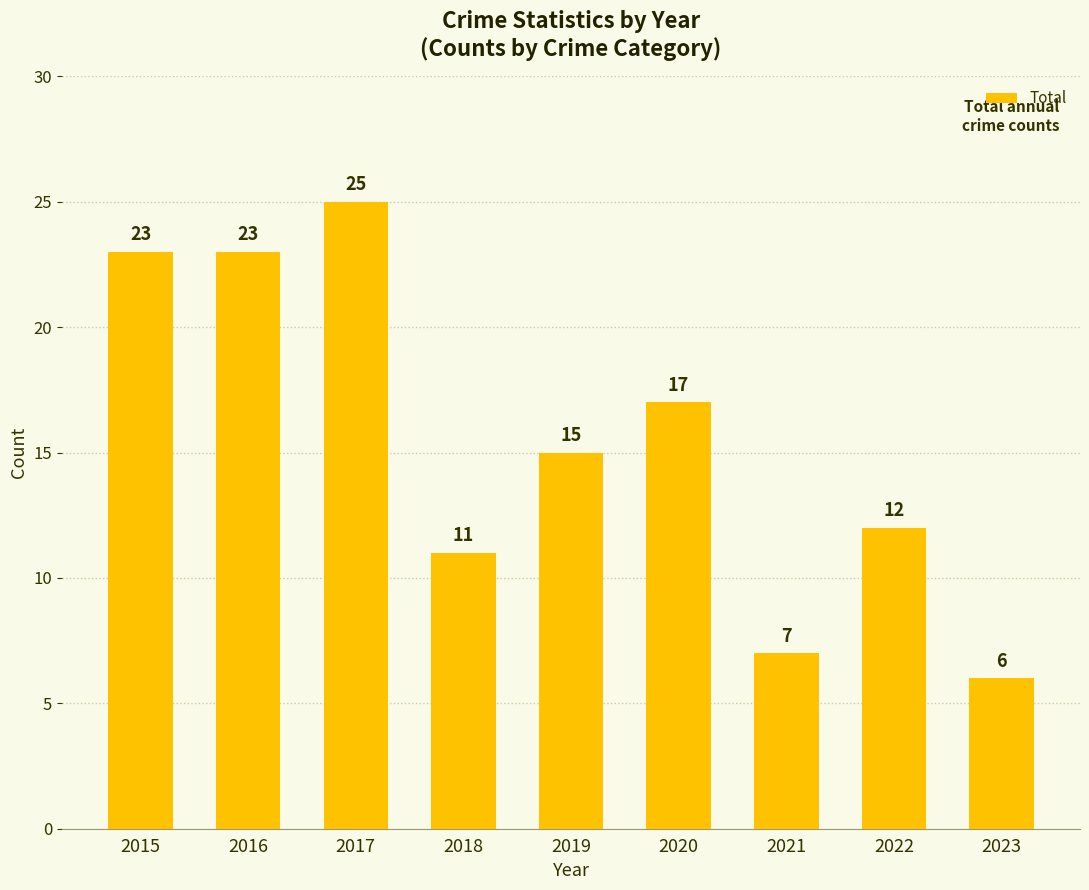

What is the ratio of the value at 2022 to the value at 2015?

0.5